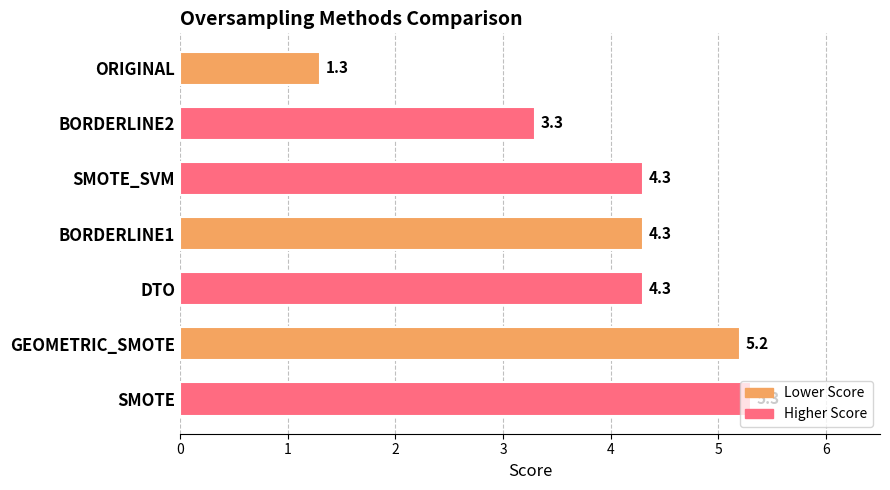

How many data points are above 4?

5